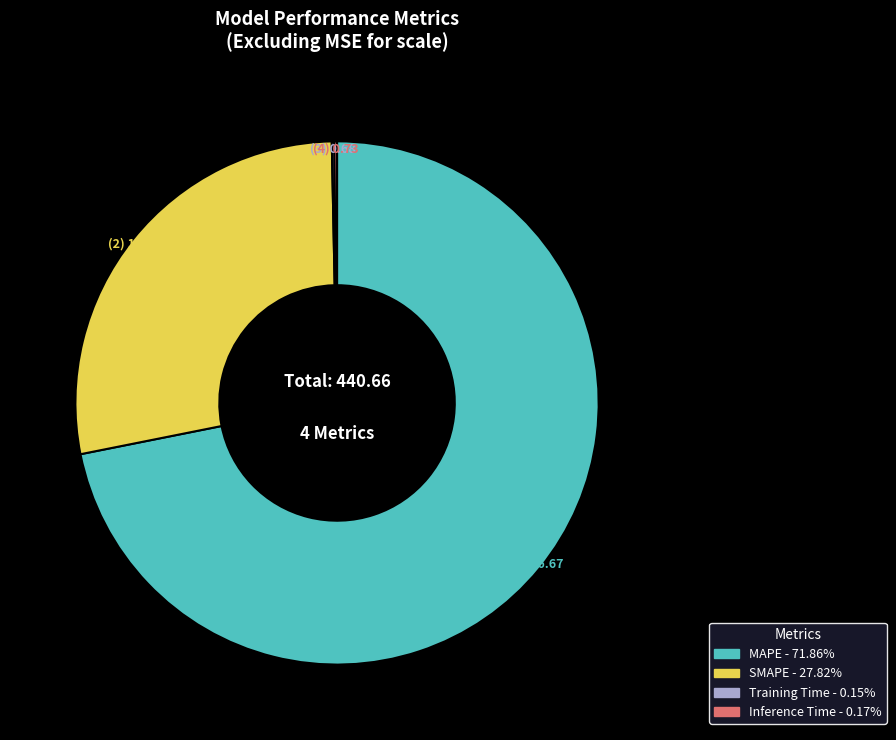

Does MAPE account for over 50% of the chart?

Yes